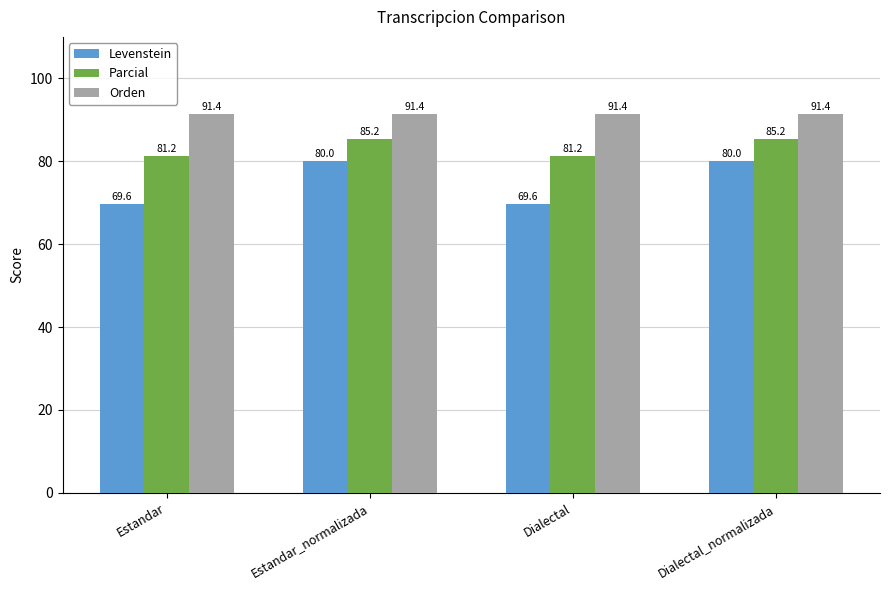

What is the minimum value shown in the chart?

69.6